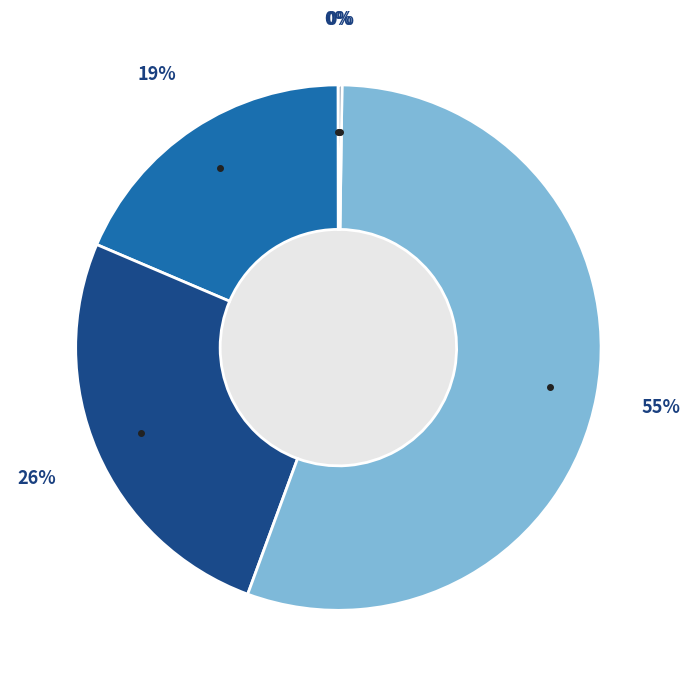

Is there a majority slice in this chart?

Yes